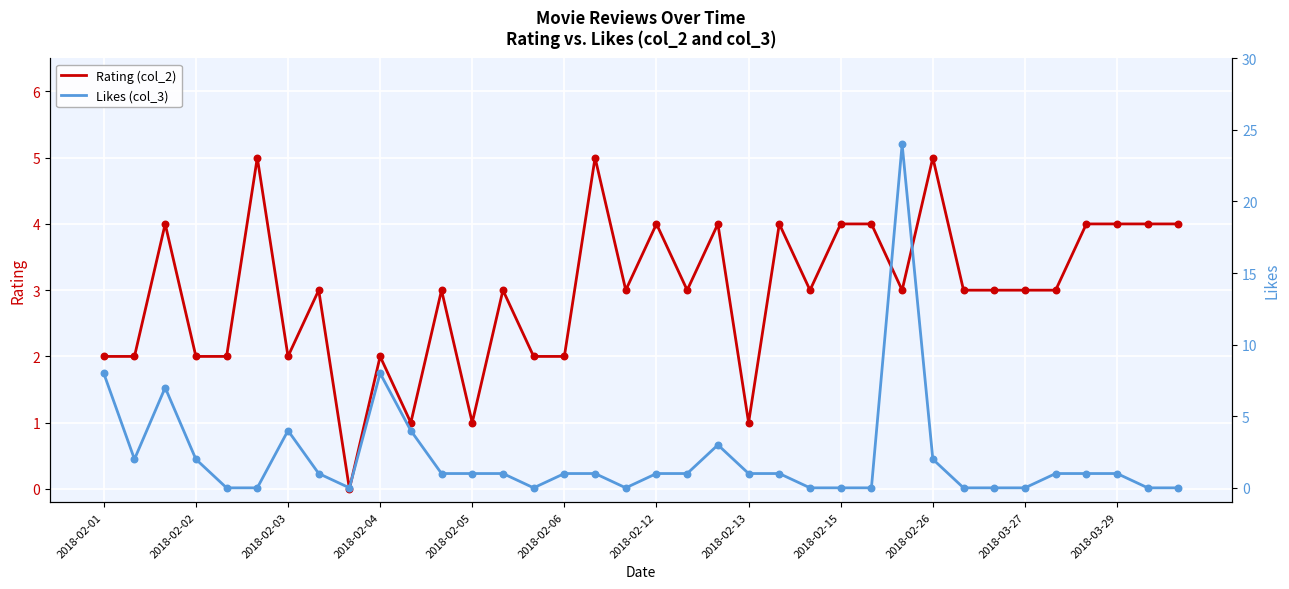

What are all the series names shown in the legend?

Rating (col_2), Likes (col_3)